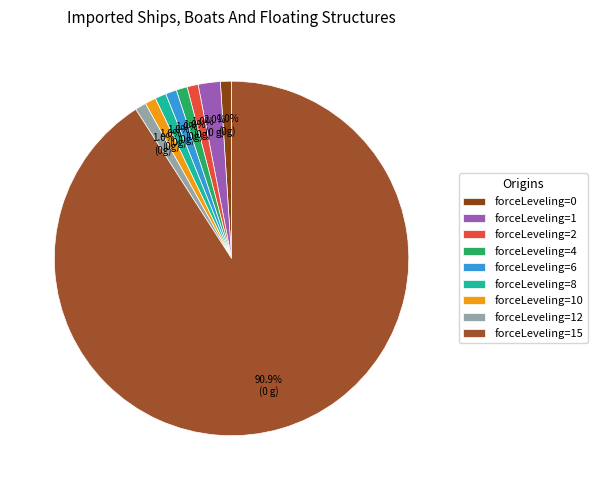

To the nearest percent, what is the average slice percentage?

11%